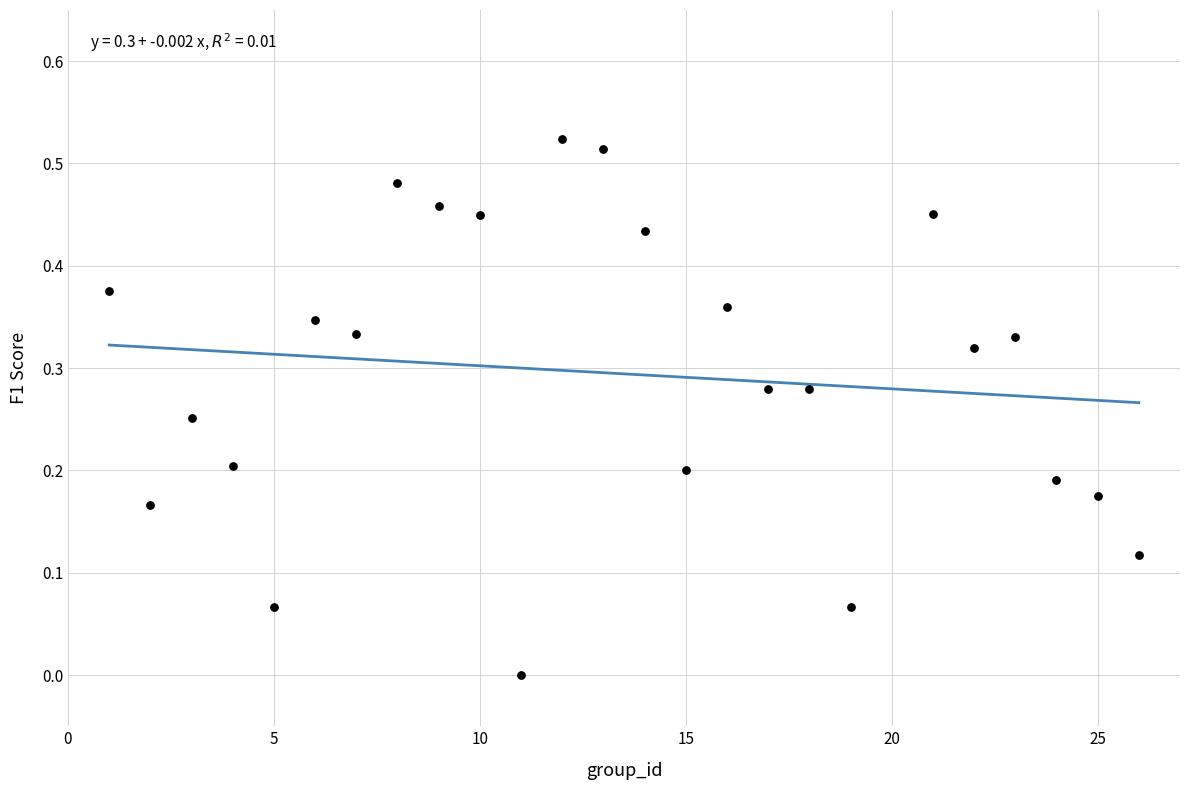

What is the range of X values (max minus min)?

25.0